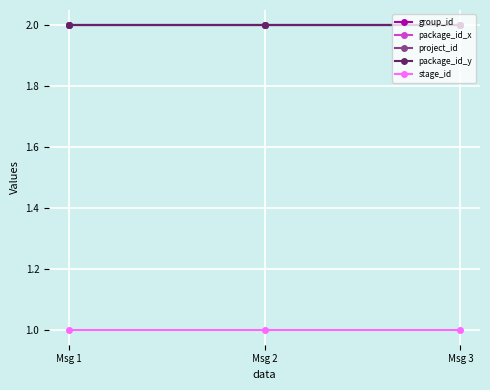

List the series in order of their peak value, lowest first.

stage_id, group_id, package_id_x, project_id, package_id_y